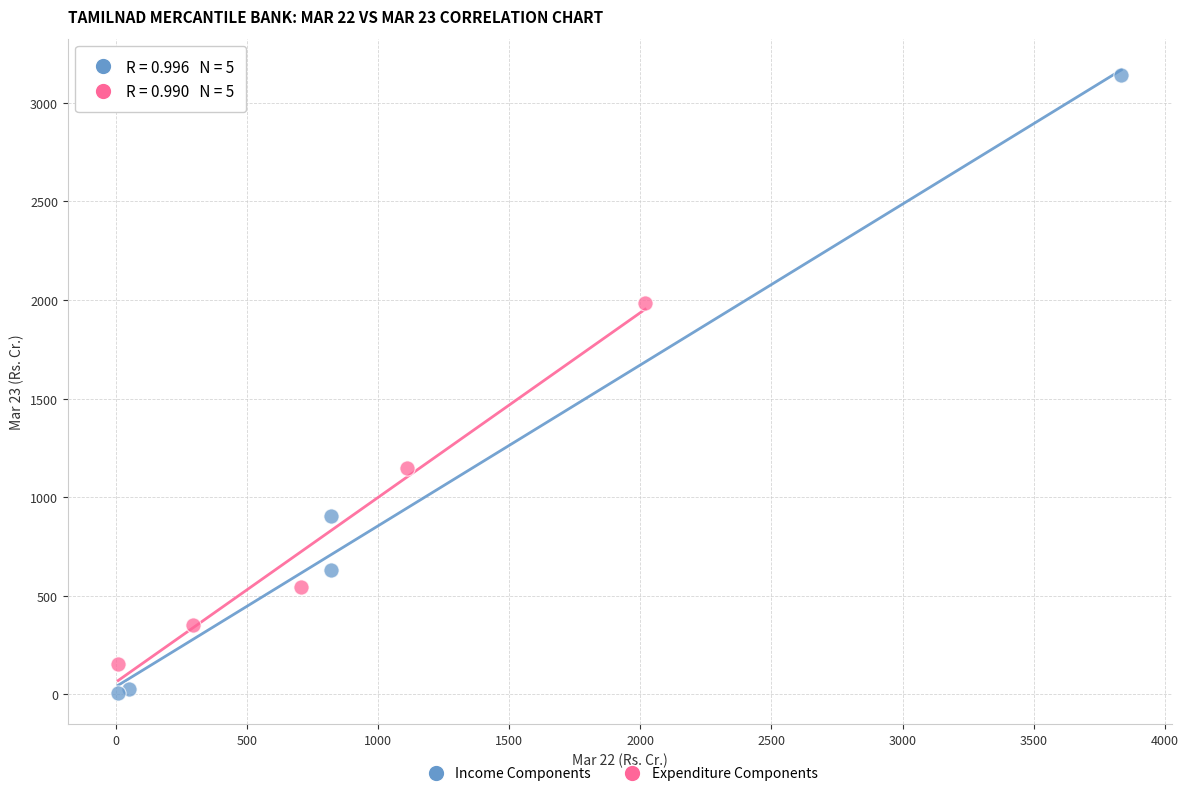

Which series reaches the minimum Y coordinate?

Income Components